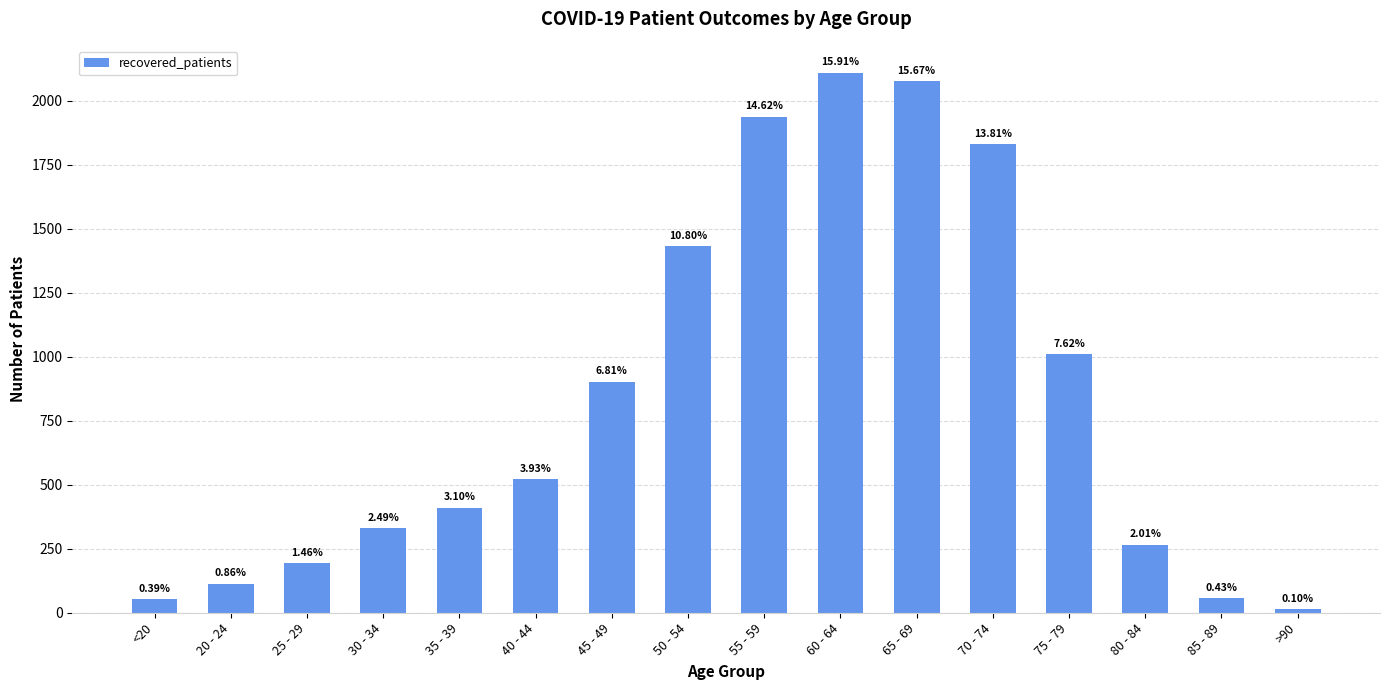

Which has a higher value, 75 - 79 or 25 - 29?

75 - 79